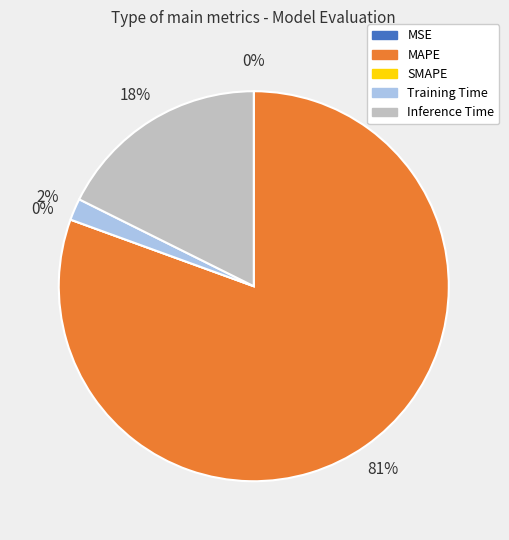

What is the smallest slice in the pie chart?

SMAPE